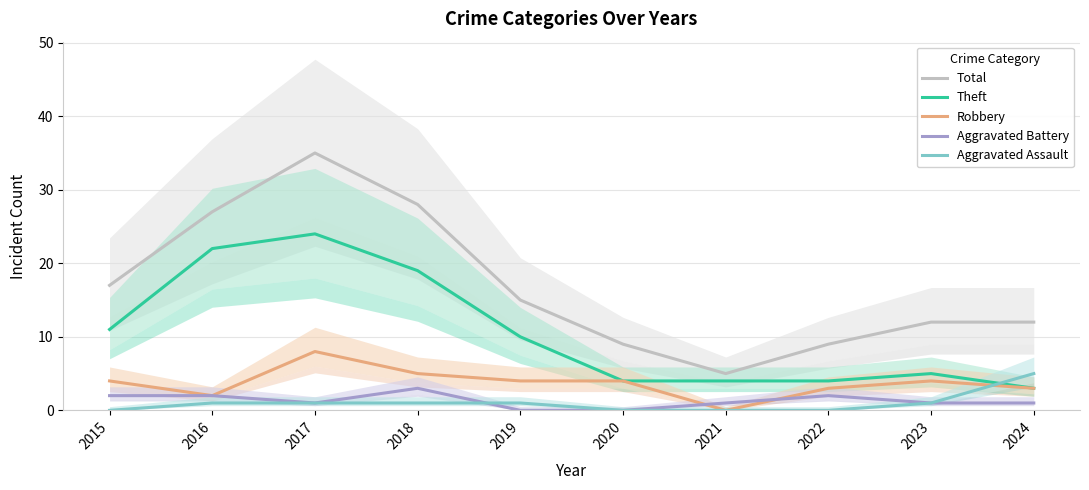

How many values in the Theft series are below 10?

5